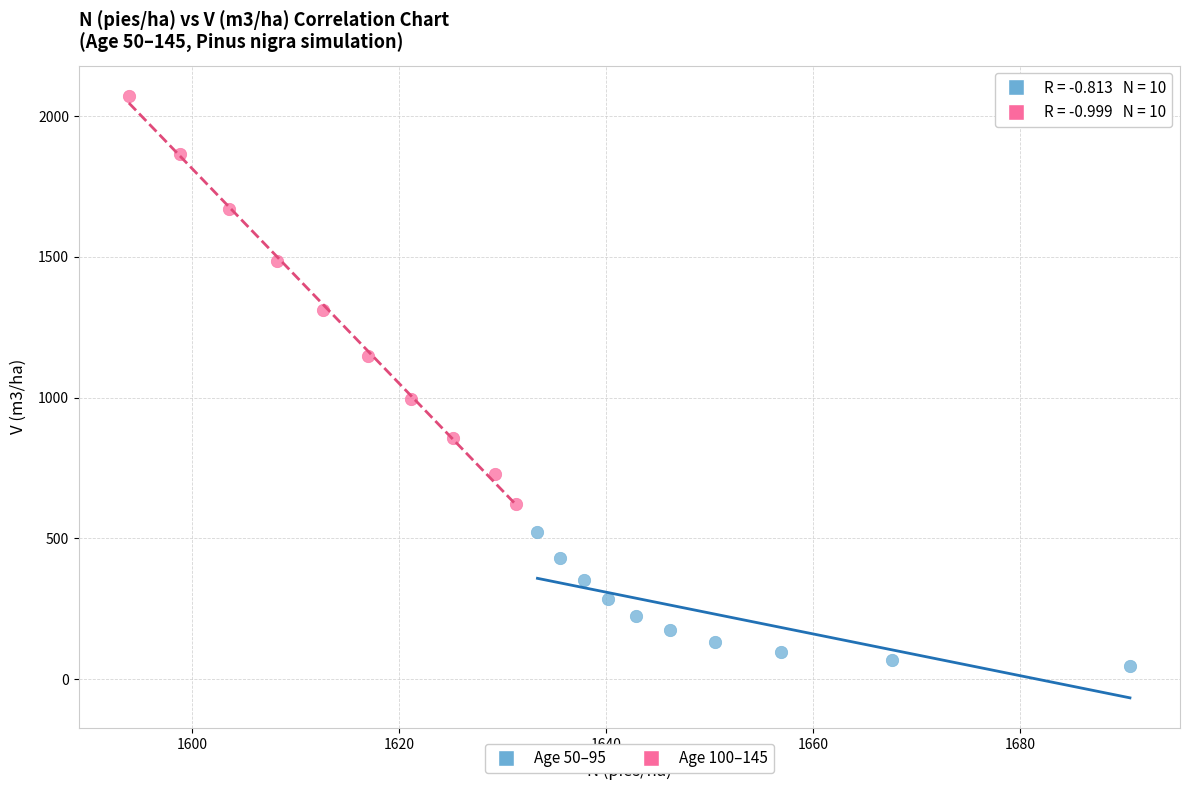

Which series reaches the minimum Y coordinate?

Age 50–95